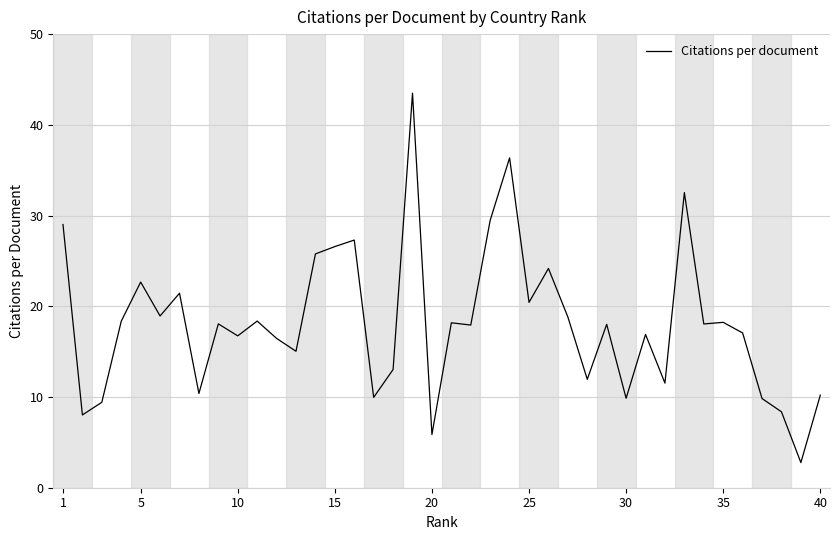

What is the greatest value displayed?

43.5